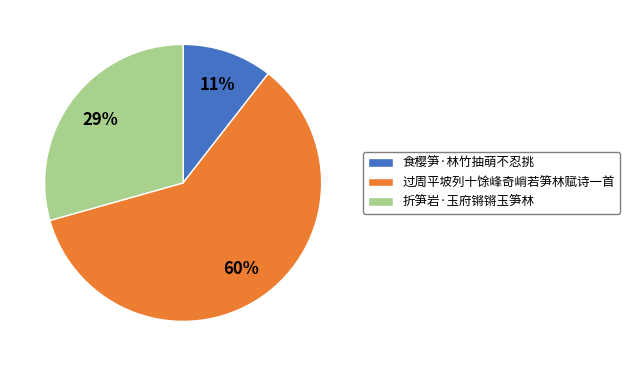

To the nearest percent, what is the combined percentage of 折笋岩·玉府锵锵玉笋林 and 过周平坡列十馀峰奇峭若笋林赋诗一首?

89%